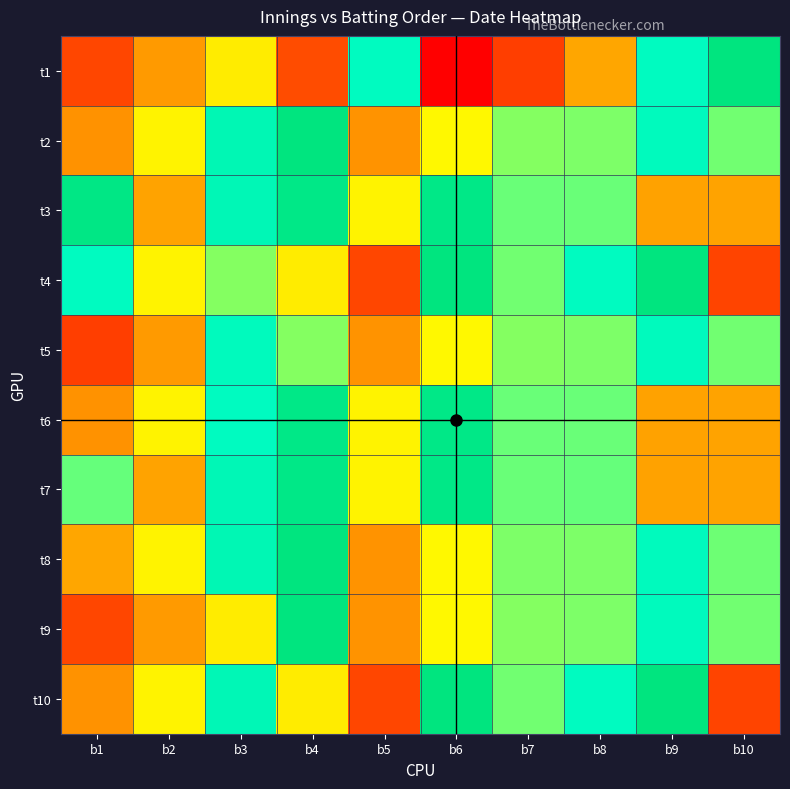

List the series in order of their peak value, lowest first.

t5, t6, t7, t3, t1, t2, t8, t9, t4, t10